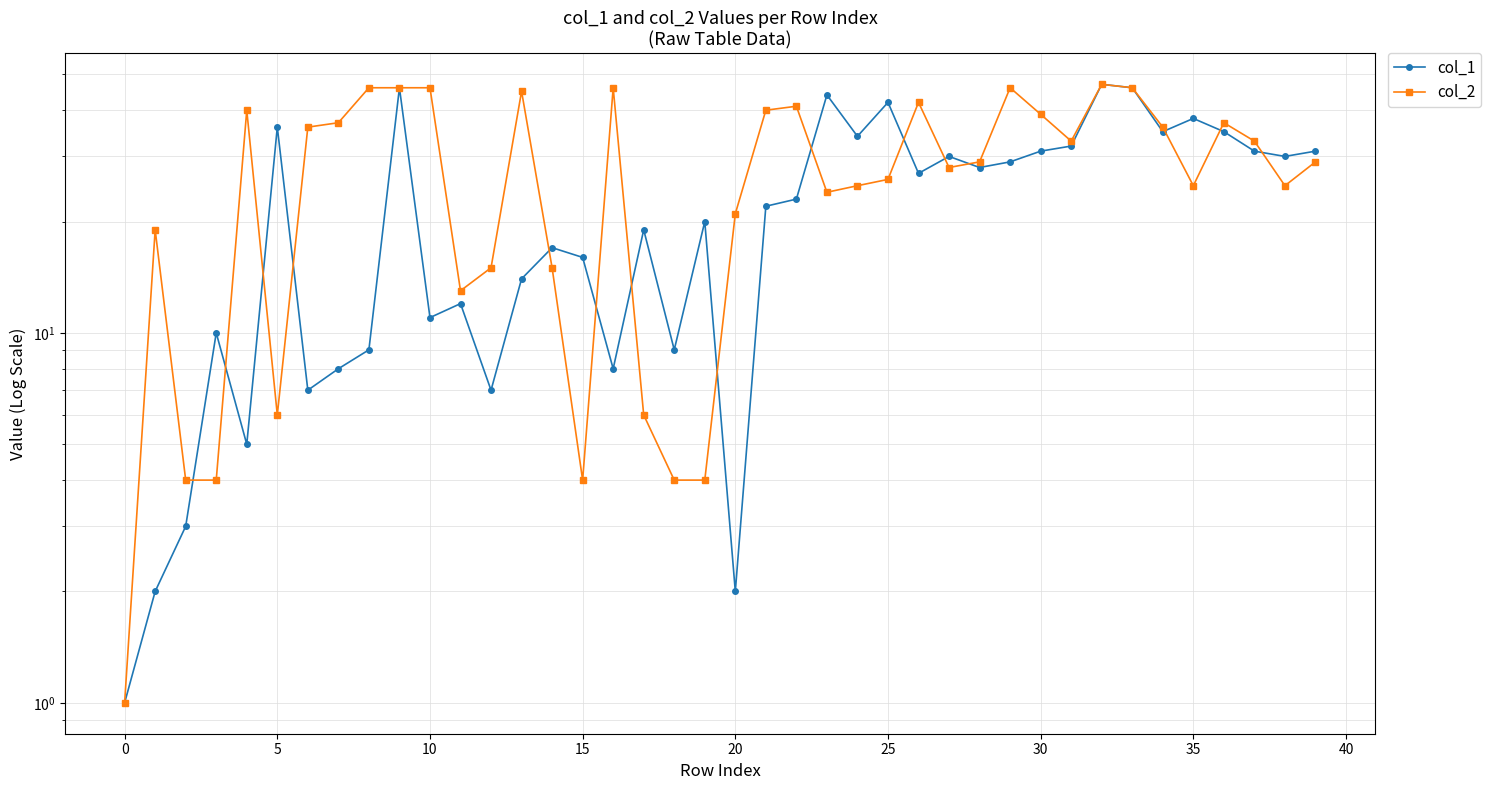

What is the sum of the col_2 values at 36 and 34?

73